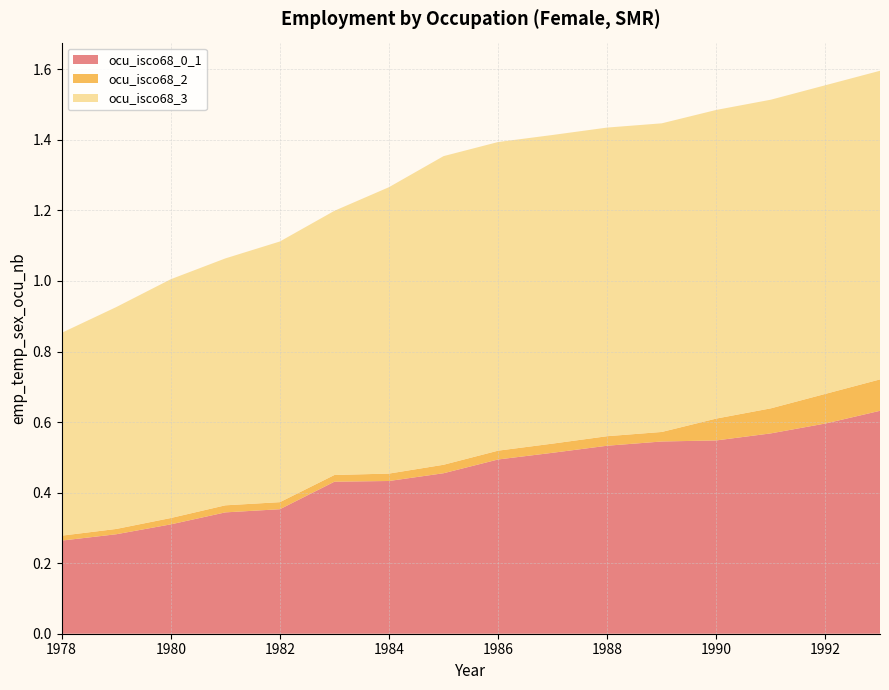

Reading left to right, transcribe all the data shown in this chart.

ocu_isco68_0_1: 1978=0.3	1979=0.3	1980=0.3	1981=0.3	1982=0.4	1983=0.4	1984=0.4	1985=0.5	1986=0.5	1987=0.5	1988=0.5	1989=0.5	1990=0.5	1991=0.6	1992=0.6	1993=0.6
ocu_isco68_2: 1978=0.0	1979=0.0	1980=0.0	1981=0.0	1982=0.0	1983=0.0	1984=0.0	1985=0.0	1986=0.0	1987=0.0	1988=0.0	1989=0.0	1990=0.1	1991=0.1	1992=0.1	1993=0.1
ocu_isco68_3: 1978=0.6	1979=0.6	1980=0.7	1981=0.7	1982=0.7	1983=0.7	1984=0.8	1985=0.9	1986=0.9	1987=0.9	1988=0.9	1989=0.9	1990=0.9	1991=0.9	1992=0.9	1993=0.9